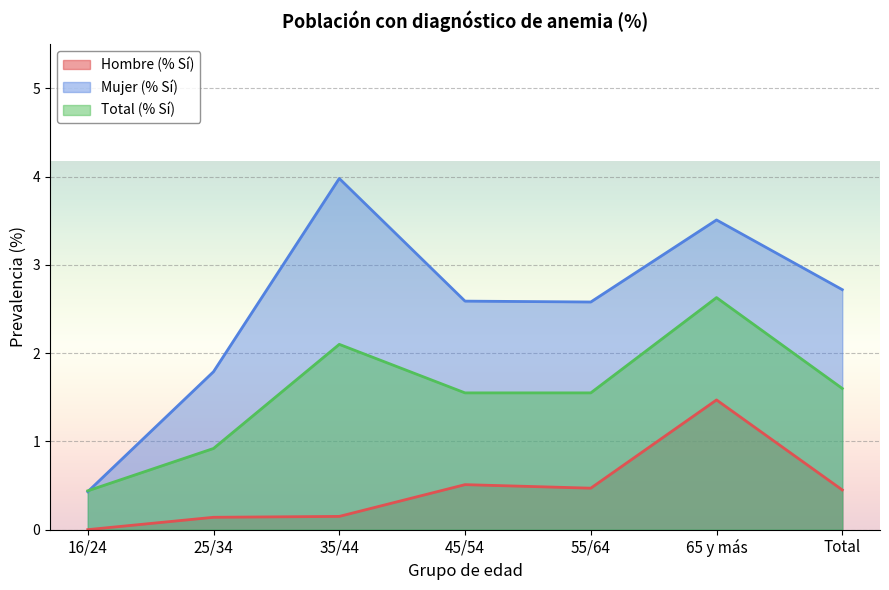

Reading left to right, list all the values displayed in this chart.

Hombre (% Sí): 16/24=0.0	25/34=0.1	35/44=0.1	45/54=0.5	55/64=0.5	65 y más=1.5	Total=0.5
Mujer (% Sí): 16/24=0.4	25/34=1.8	35/44=4.0	45/54=2.6	55/64=2.6	65 y más=3.5	Total=2.7
Total (% Sí): 16/24=0.4	25/34=0.9	35/44=2.1	45/54=1.6	55/64=1.6	65 y más=2.6	Total=1.6